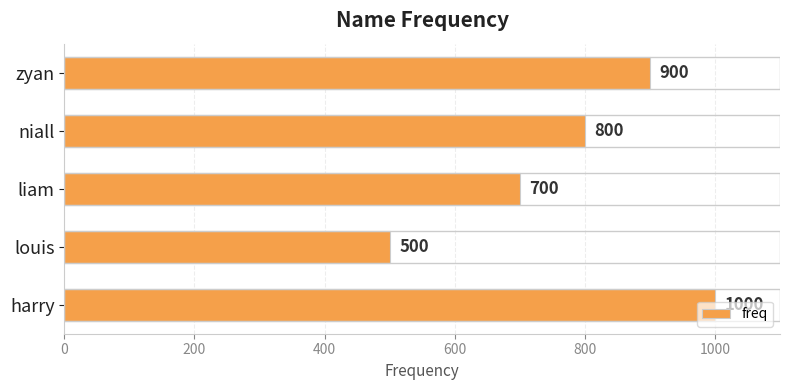

What is the maximum value shown in the chart?

1000